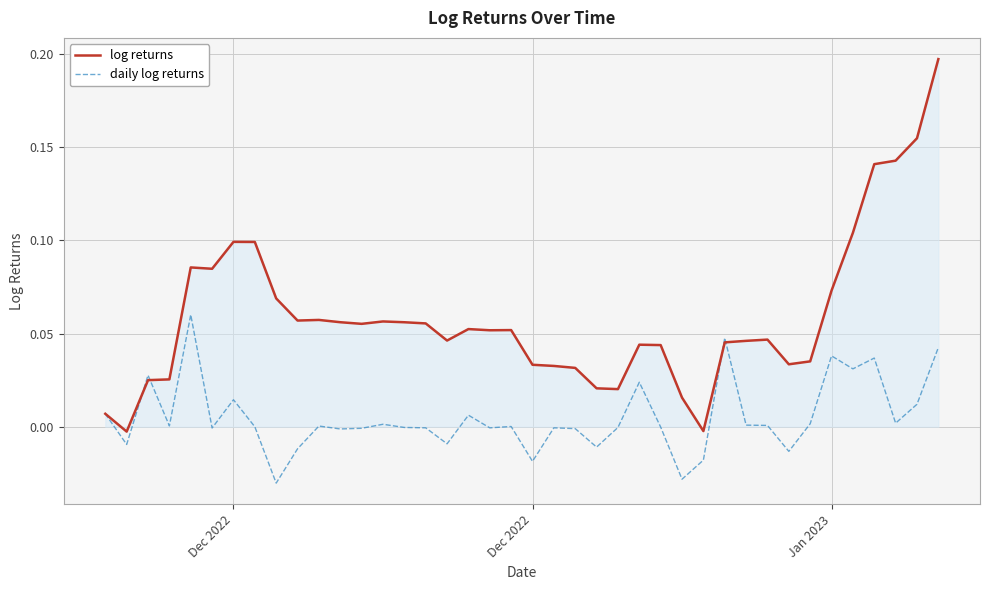

How many categories are shown in the chart?

40